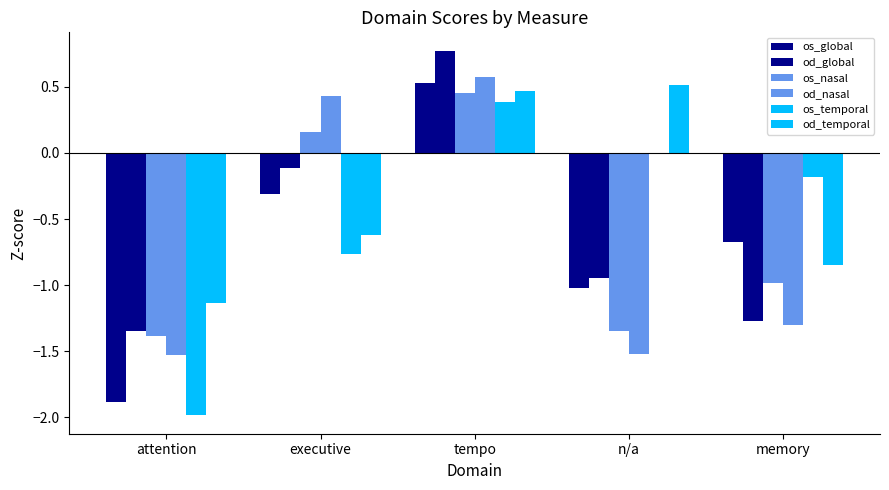

Which series has the widest spread of values?

os_global